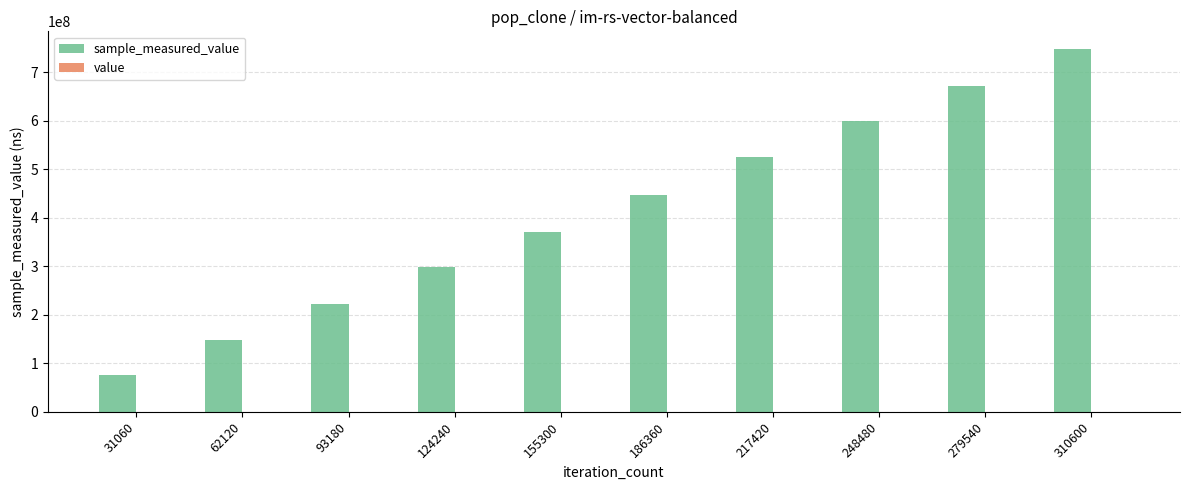

How many categories are shown in the chart?

10